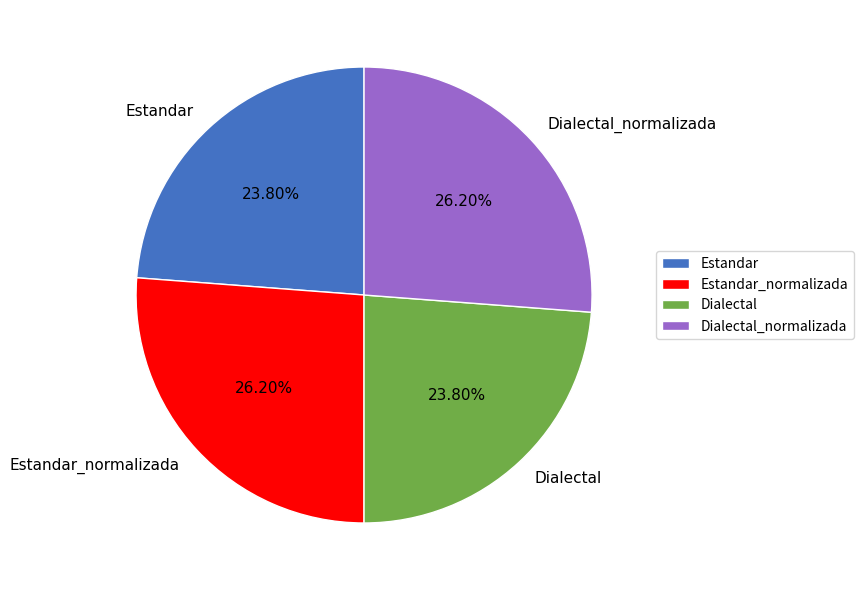

Is there a majority slice in this chart?

No